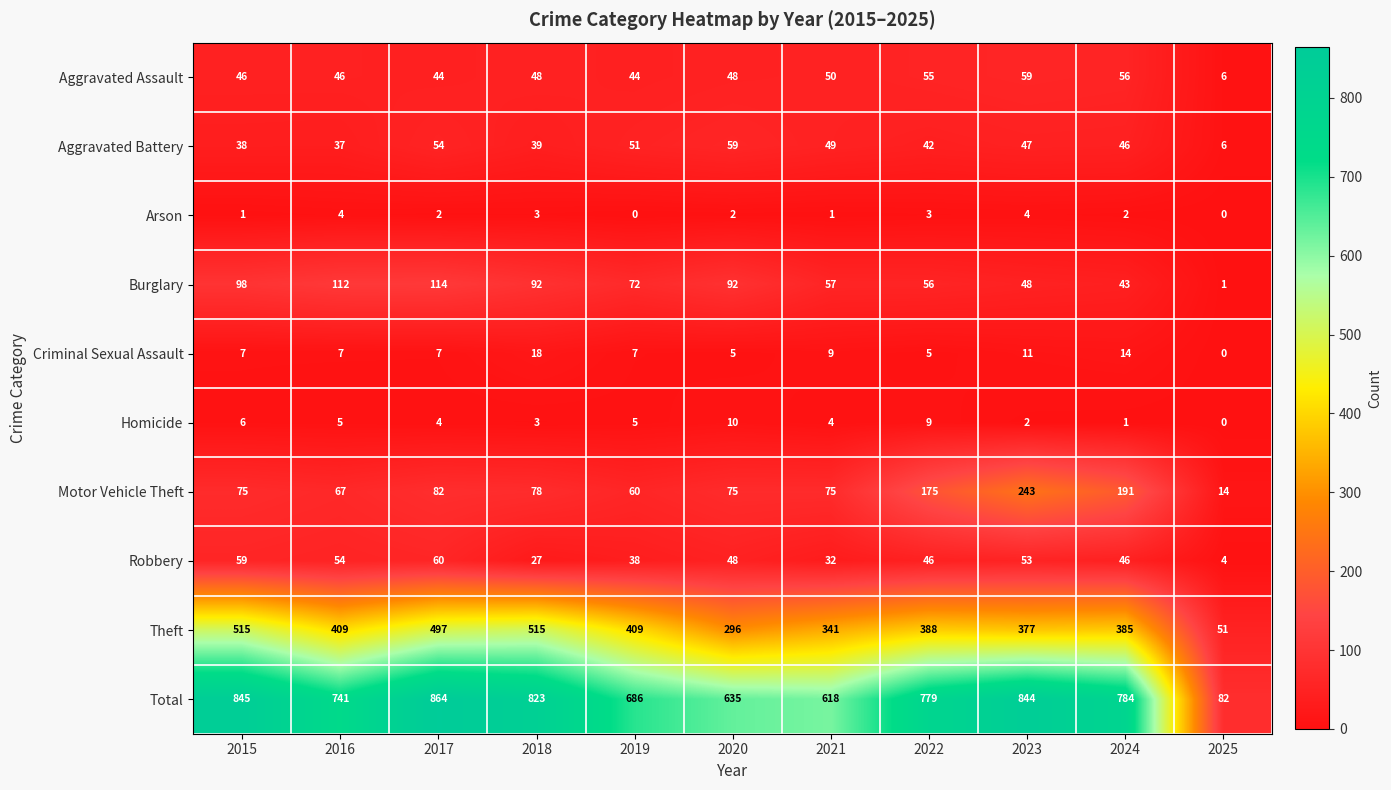

What is the sum of the Aggravated Assault values at 2020 and 2019?

92